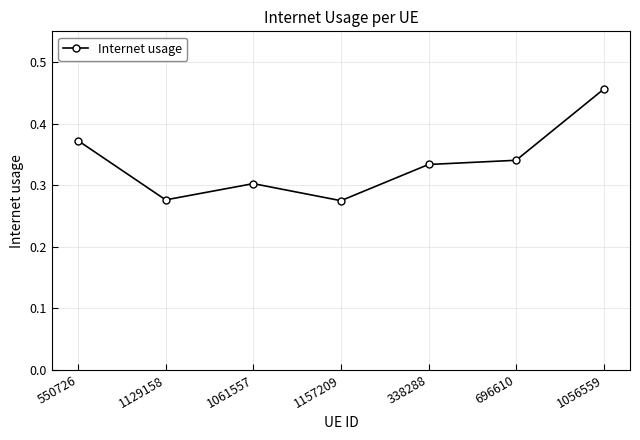

True or false: the data shows 0.3 at 1061557.

True